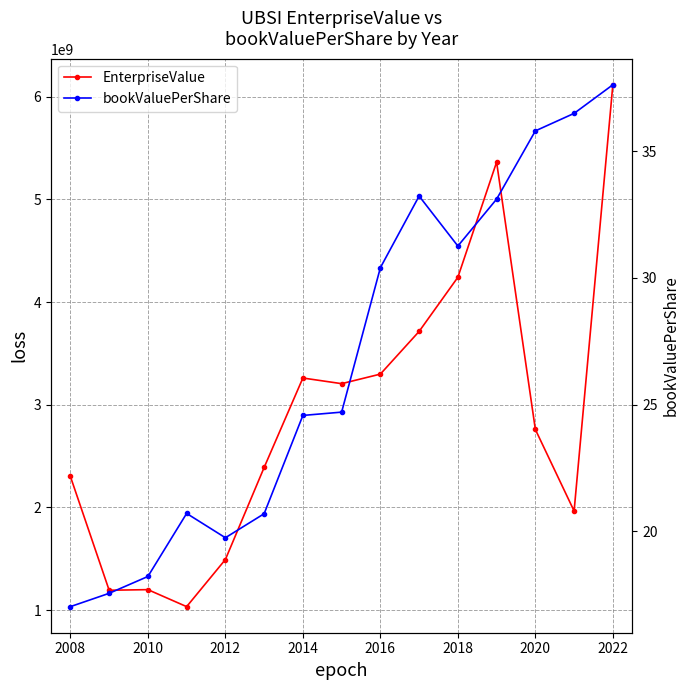

What is the average value of the bookValuePerShare series?

26.7